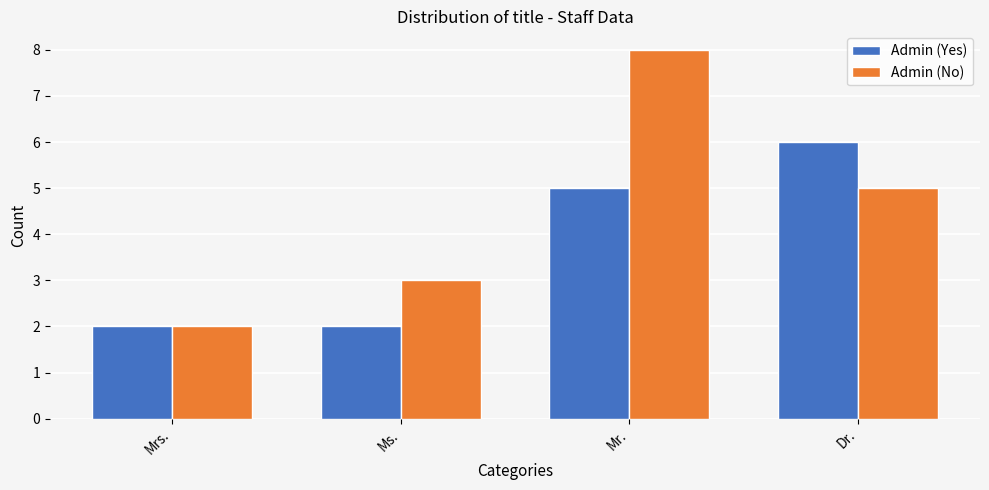

At Ms., list the series in order from largest to smallest.

Admin (No), Admin (Yes)